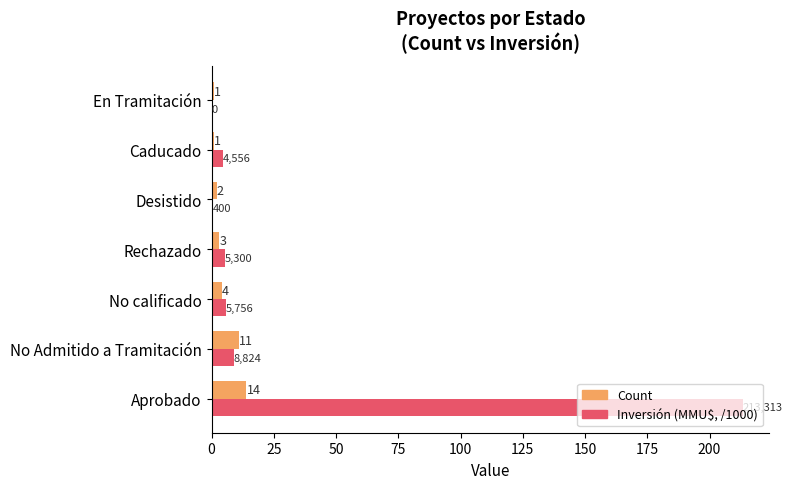

What is the maximum value shown in the chart?

213.3